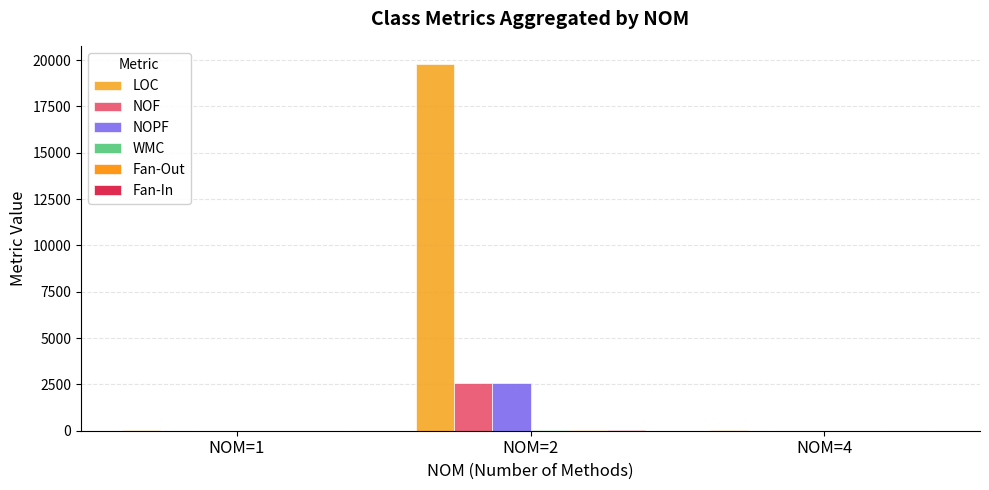

The value of NOPF at NOM=2 is 2583. True or false?

True